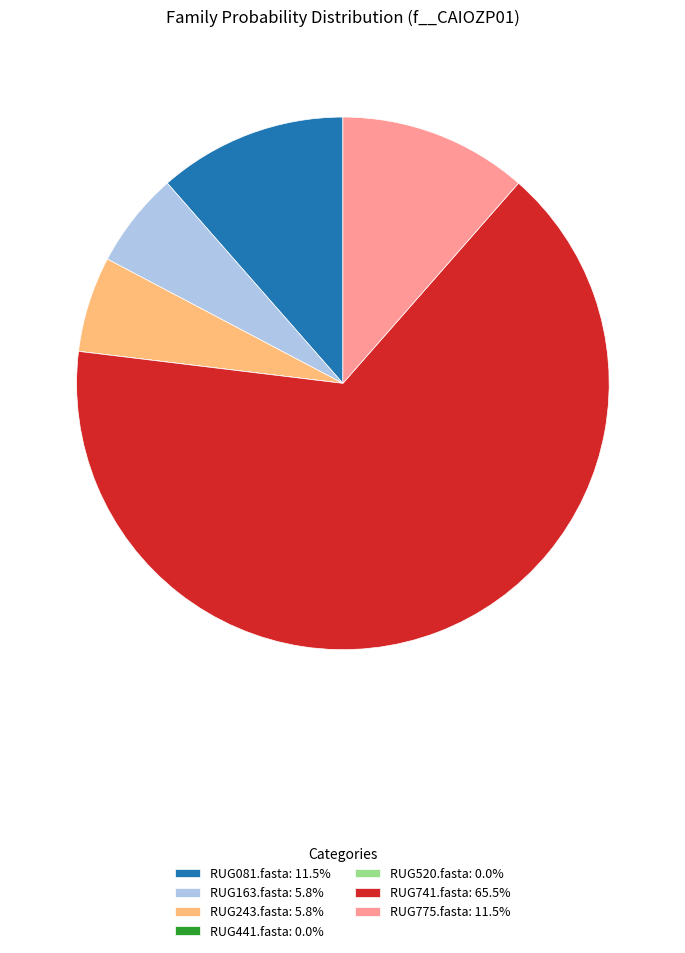

Is RUG775.fasta the majority of the pie?

No